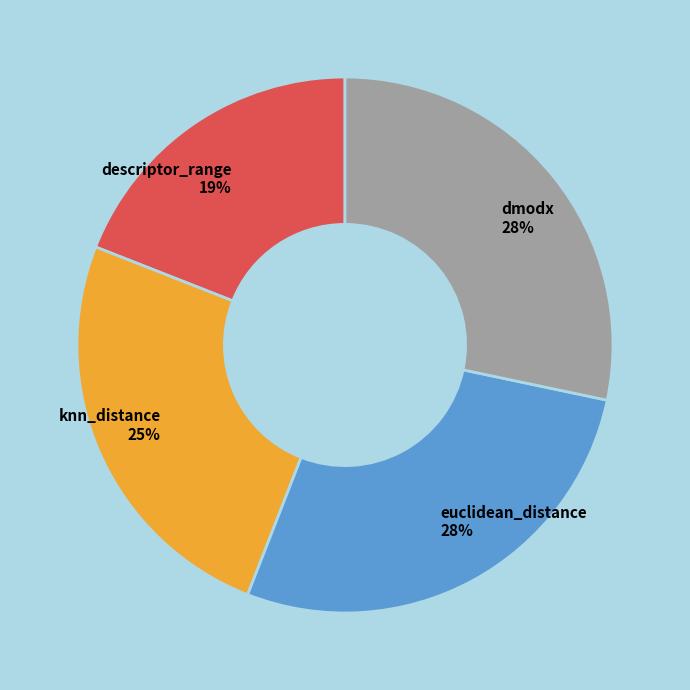

How many segments does this pie chart have?

4